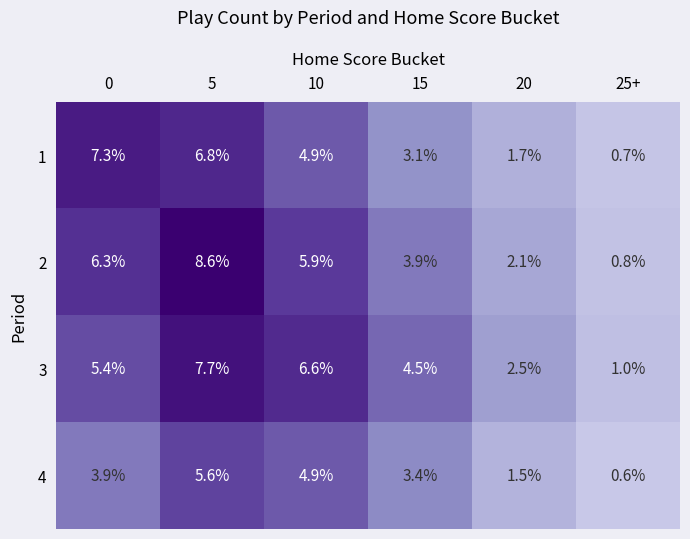

What is the maximum value shown in the chart?

8.6